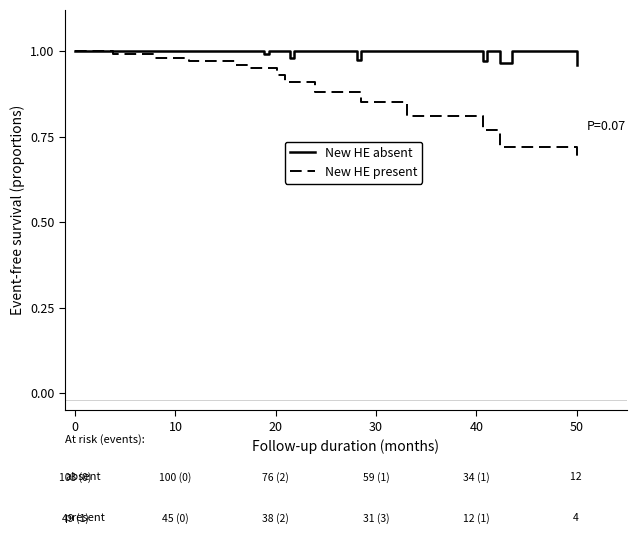

Does the chart display data point markers on the line(s)?

No